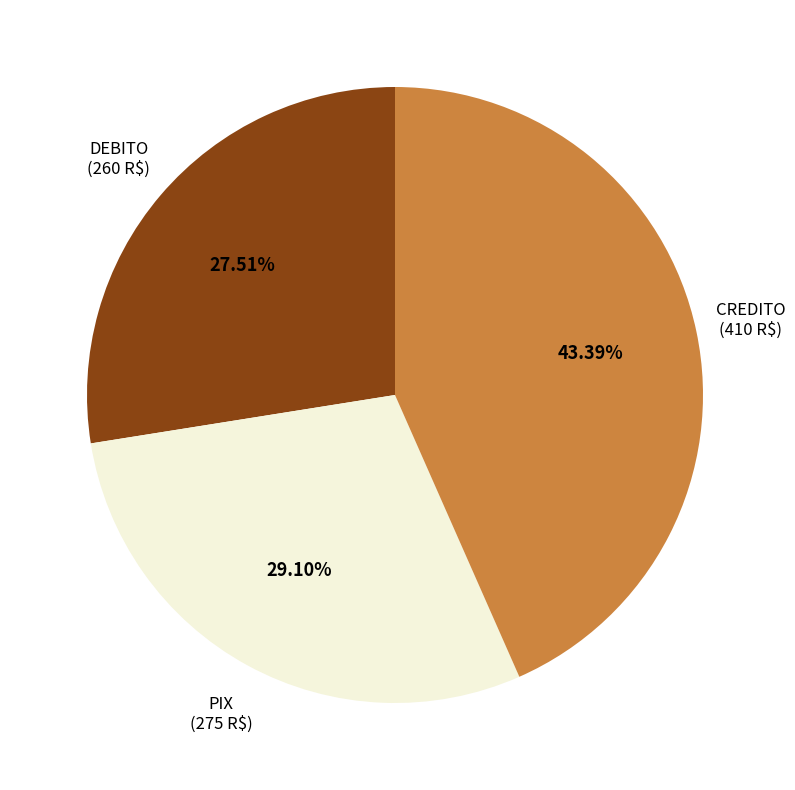

Rank the categories by value from lowest to highest.

DEBITO (260 R$), PIX (275 R$), CREDITO (410 R$)